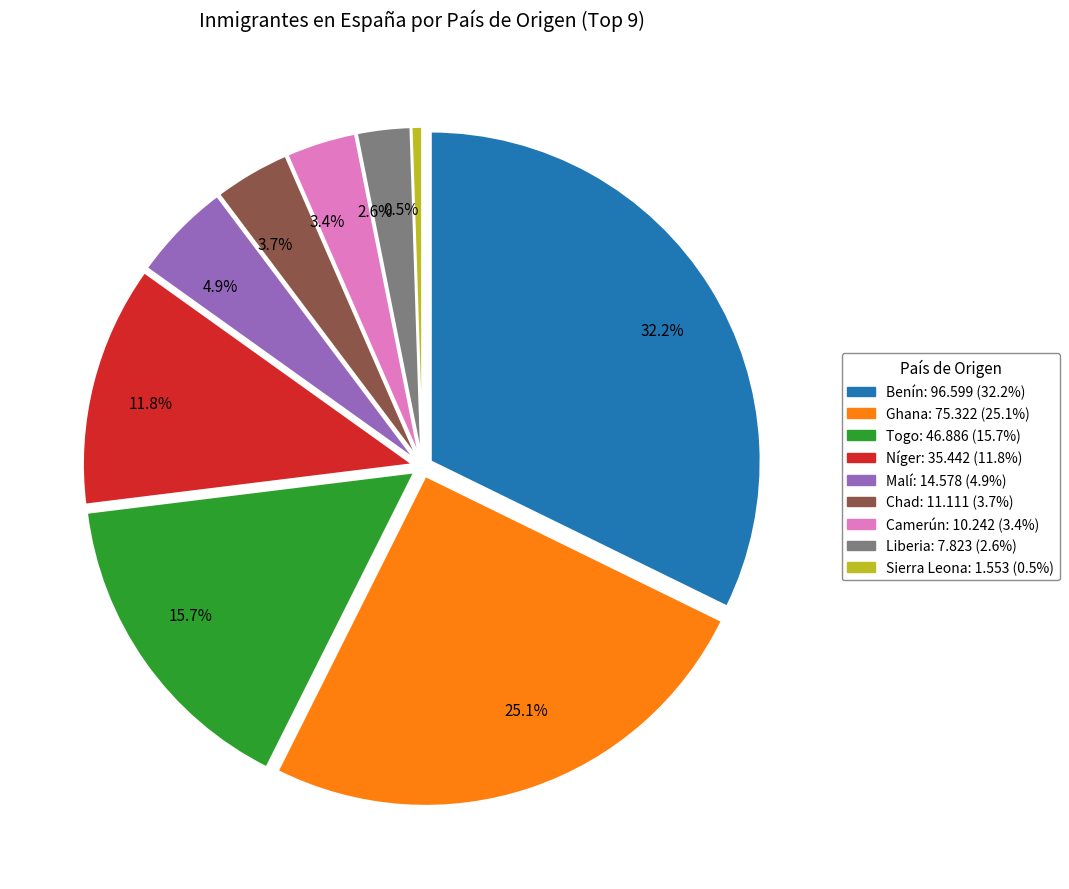

To the nearest percent, what is the difference between the Ghana and Togo slice percentages?

9%